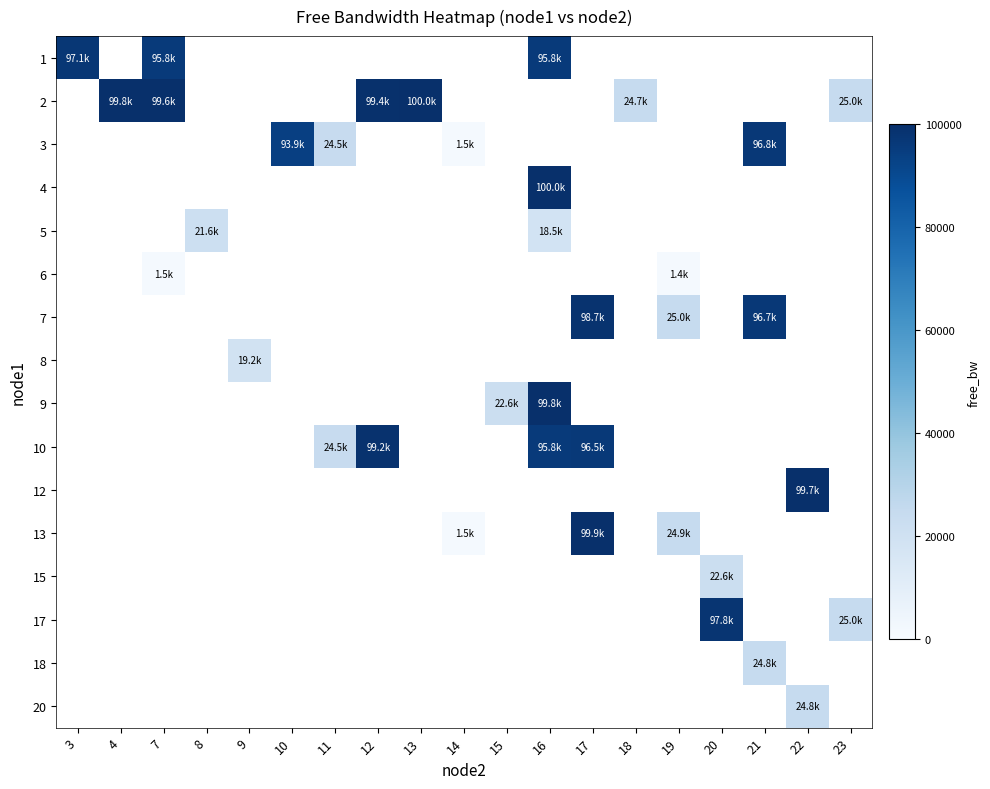

What is the difference between the highest and lowest values at 16?

81535.3